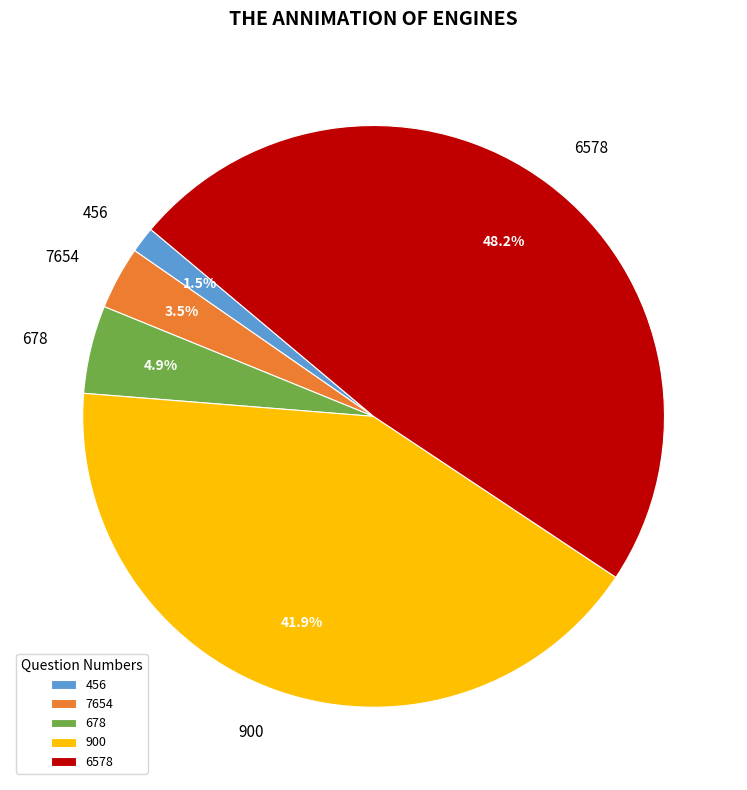

What is the largest slice in the pie chart?

6578